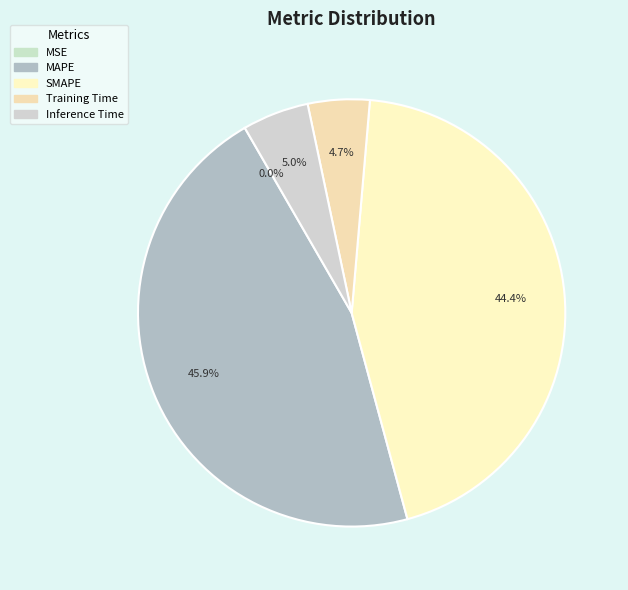

To the nearest percent, what percentage of the pie is MAPE?

46%